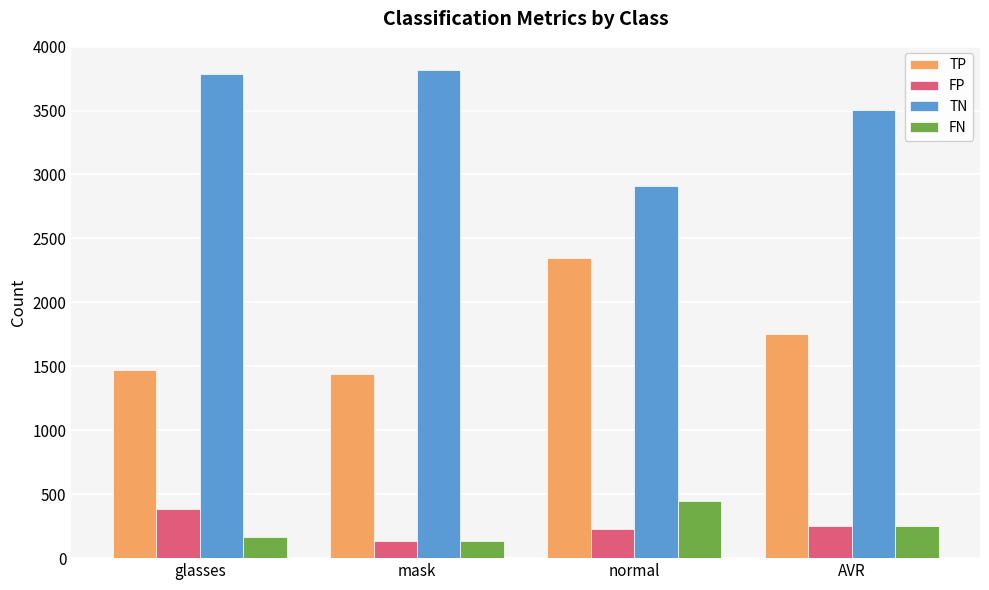

What is the difference between the maximum and minimum values in the FP series?

255.0